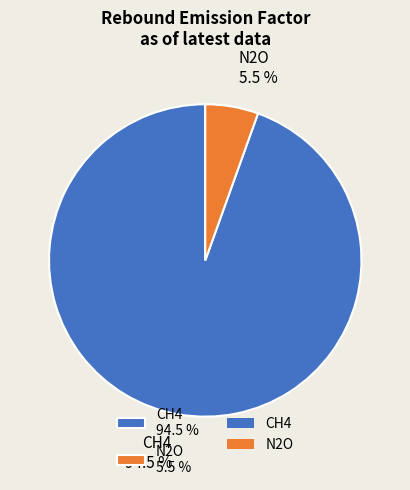

Which category has the biggest portion of the pie?

CH4